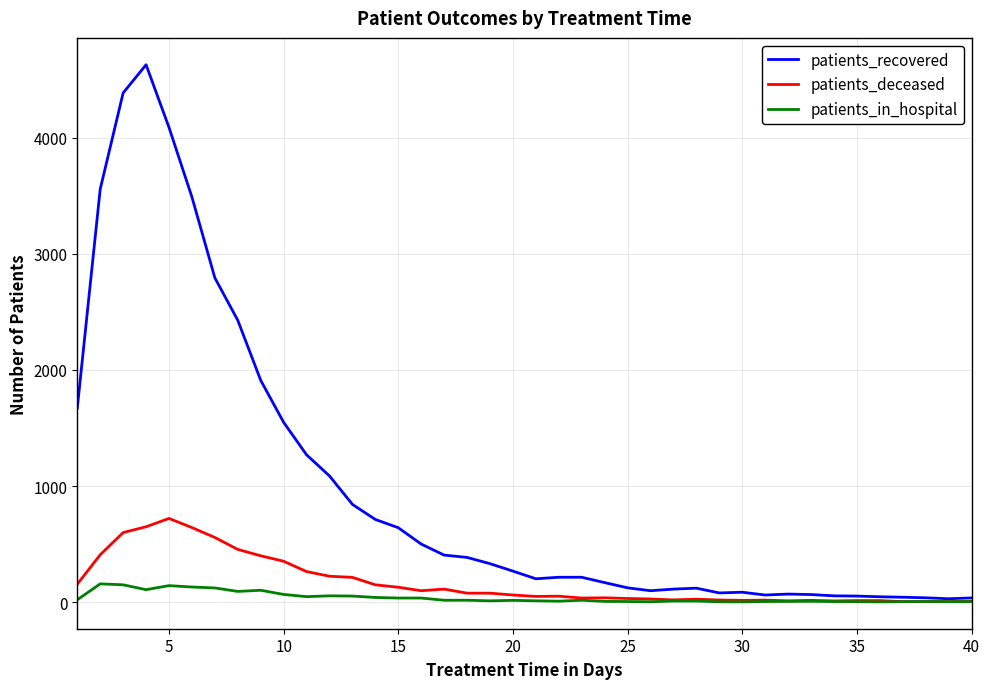

Which series has the largest range (max minus min)?

patients_recovered